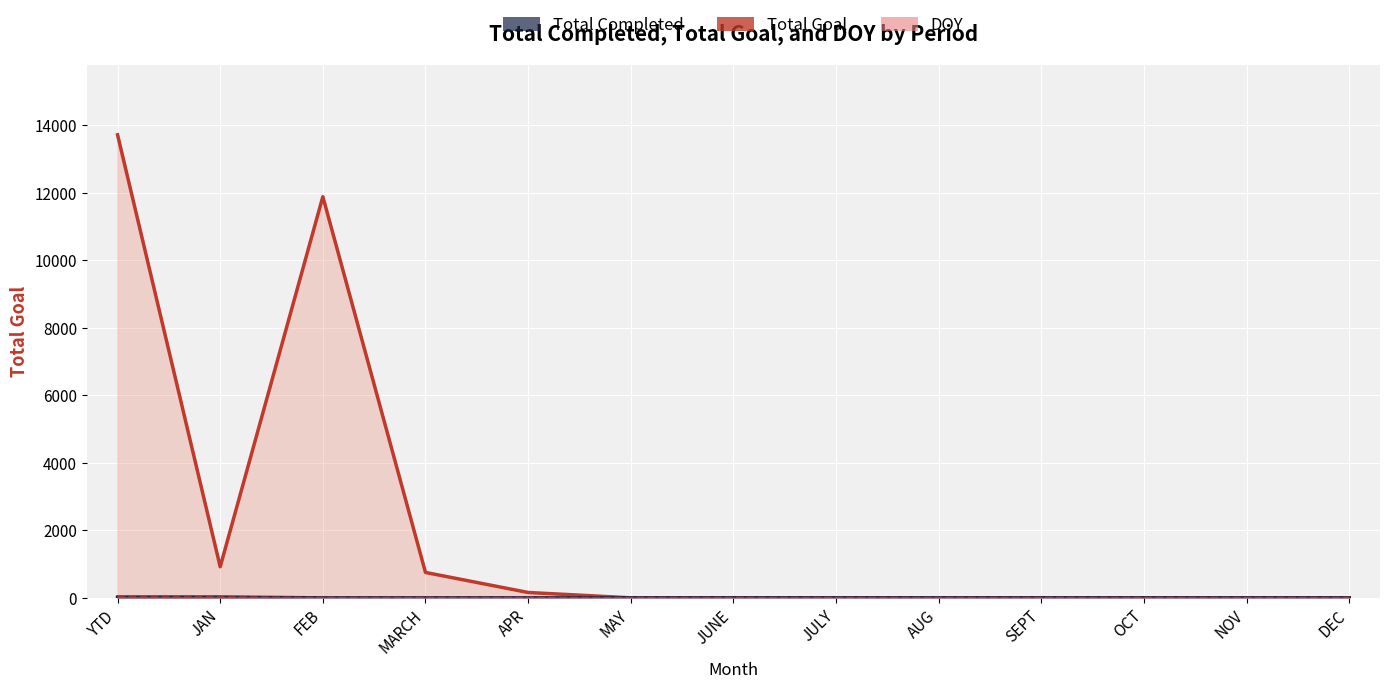

How many values in DOY are above zero?

2